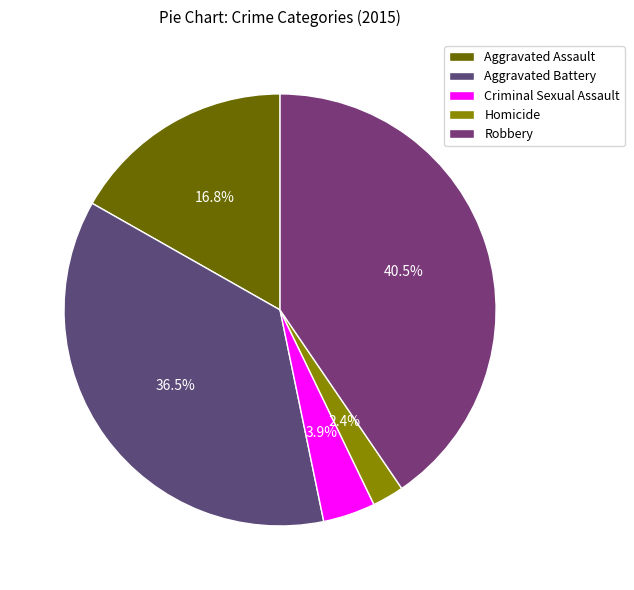

How many segments does this pie chart have?

5